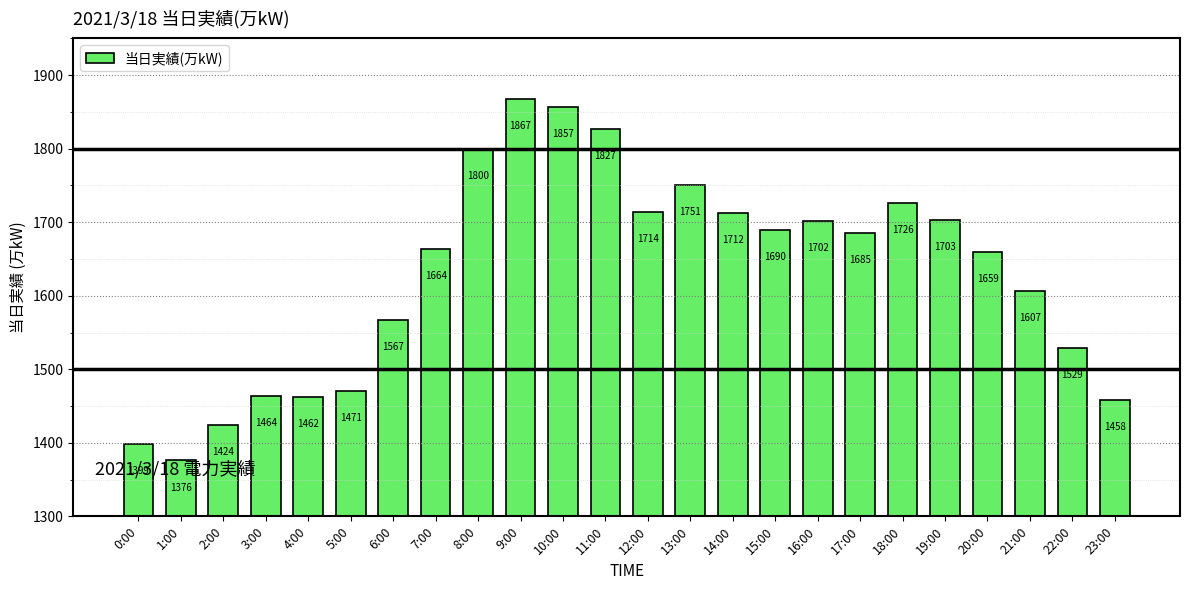

Reading left to right, list all the values displayed in this chart.

1399	1376	1424	1464	1462	1471	1567	1664	1800	1867	1857	1827	1714	1751	1712	1690	1702	1685	1726	1703	1659	1607	1529	1458